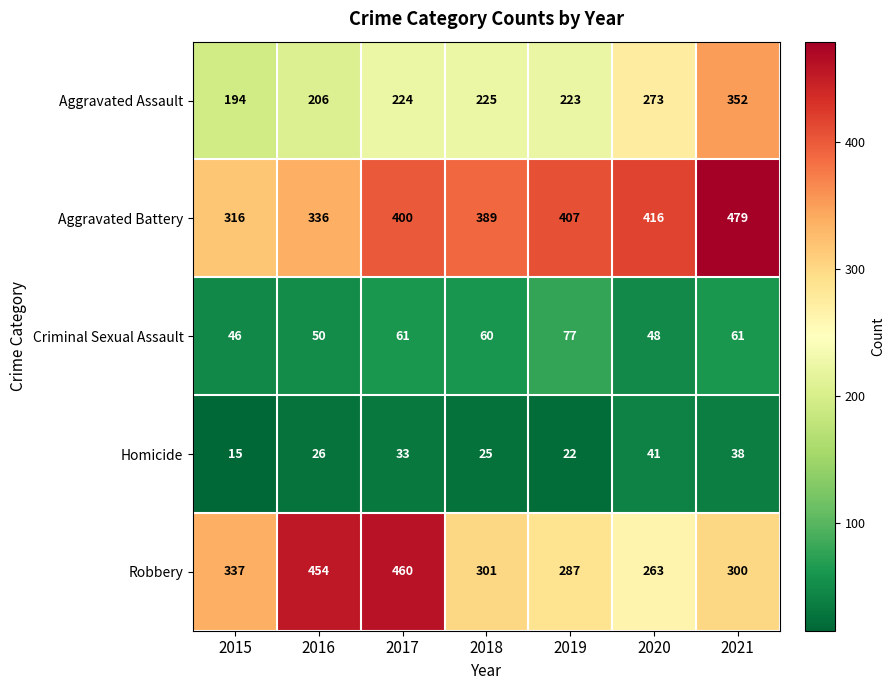

At which label is Aggravated Battery closest to 397?

2017